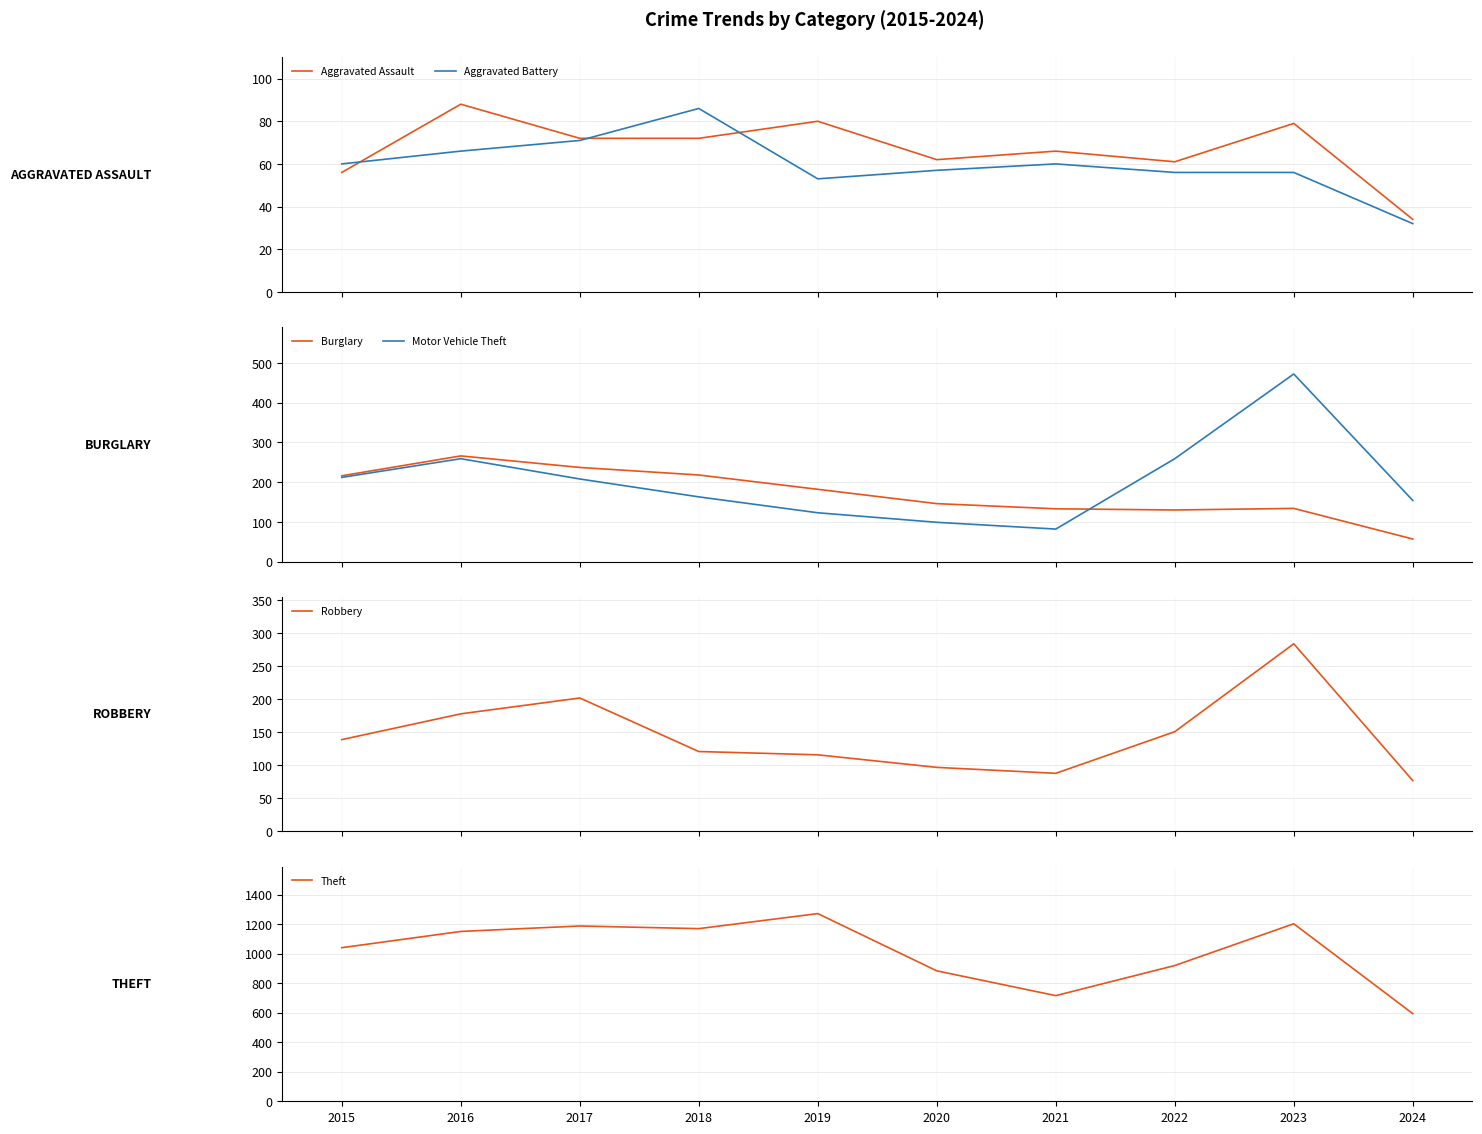

At 2020, list the series in order from smallest to largest.

Aggravated Battery, Aggravated Assault, Robbery, Motor Vehicle Theft, Burglary, Theft